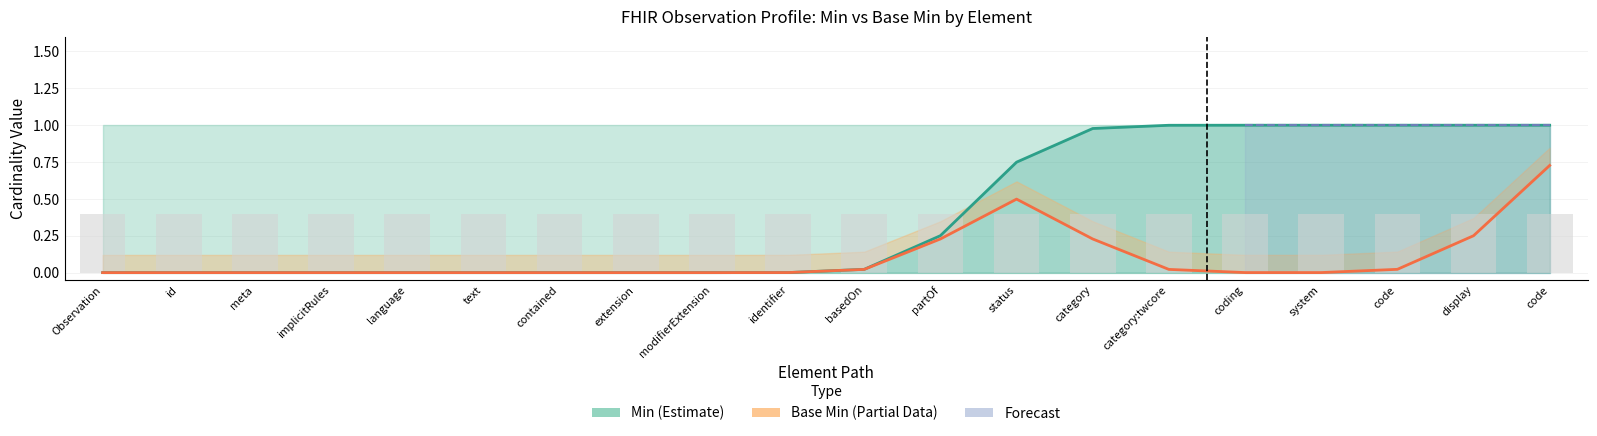

What is the label of the 12th bar from the right?

modifierExtension